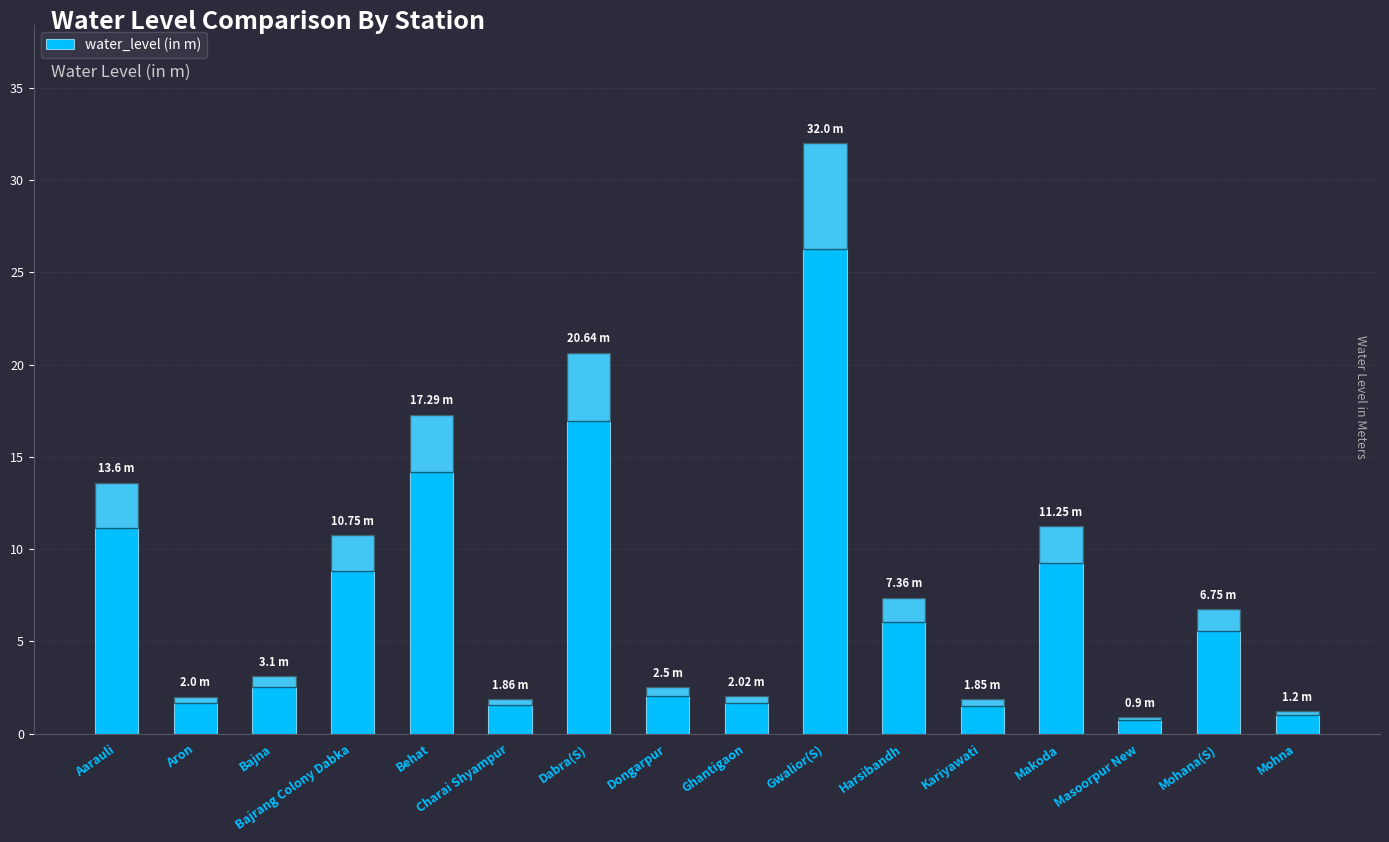

At which label does the data first exceed 6?

Aarauli